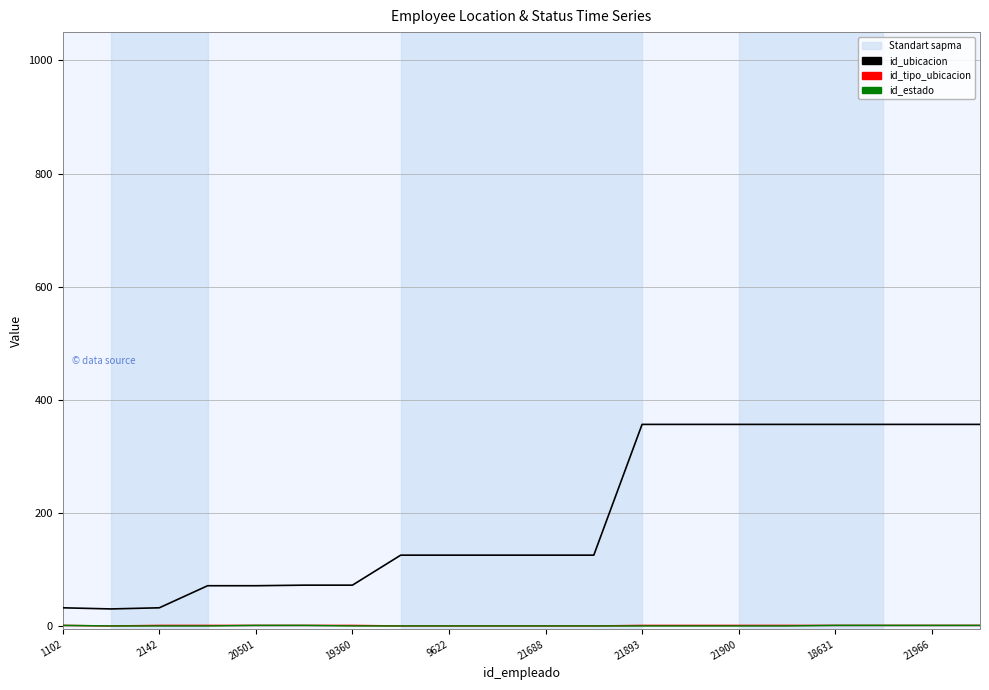

Which series has the widest spread of values?

id_ubicacion